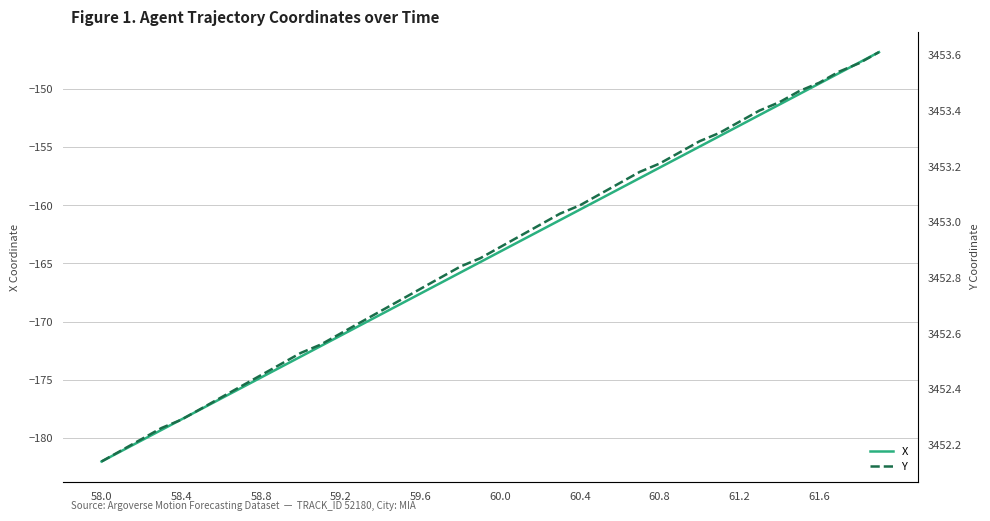

At which label does X reach its minimum?

58.0